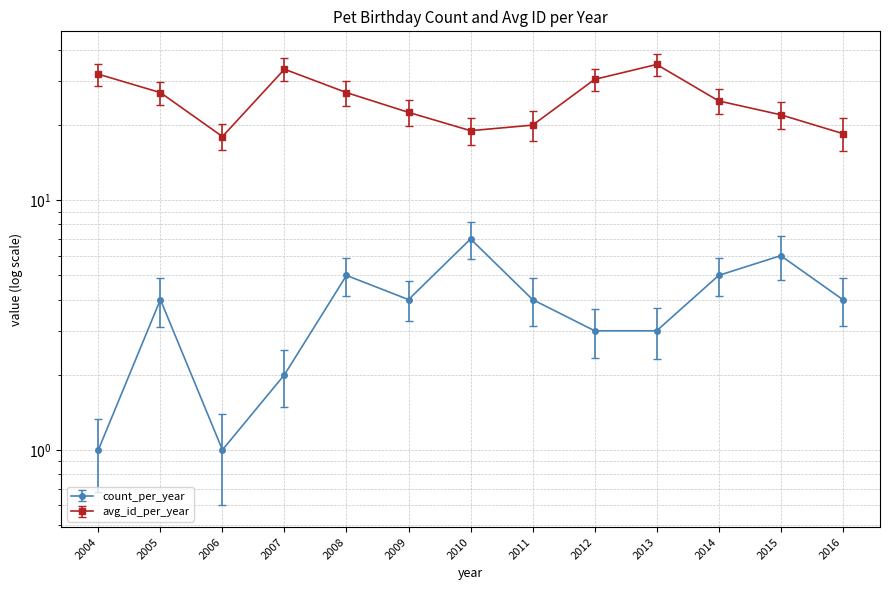

What is the sum of all values?

49